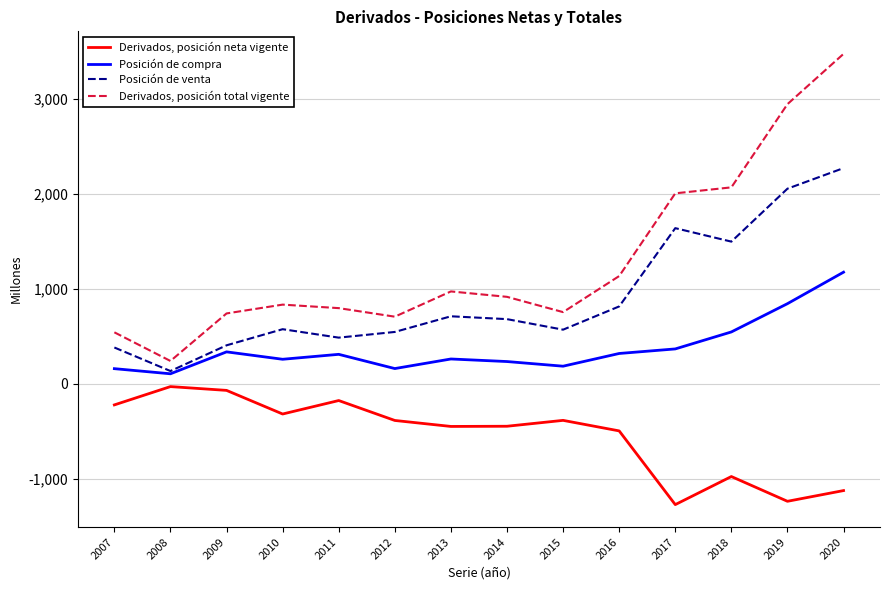

Which series has the largest total across all categories?

Derivados, posición total vigente